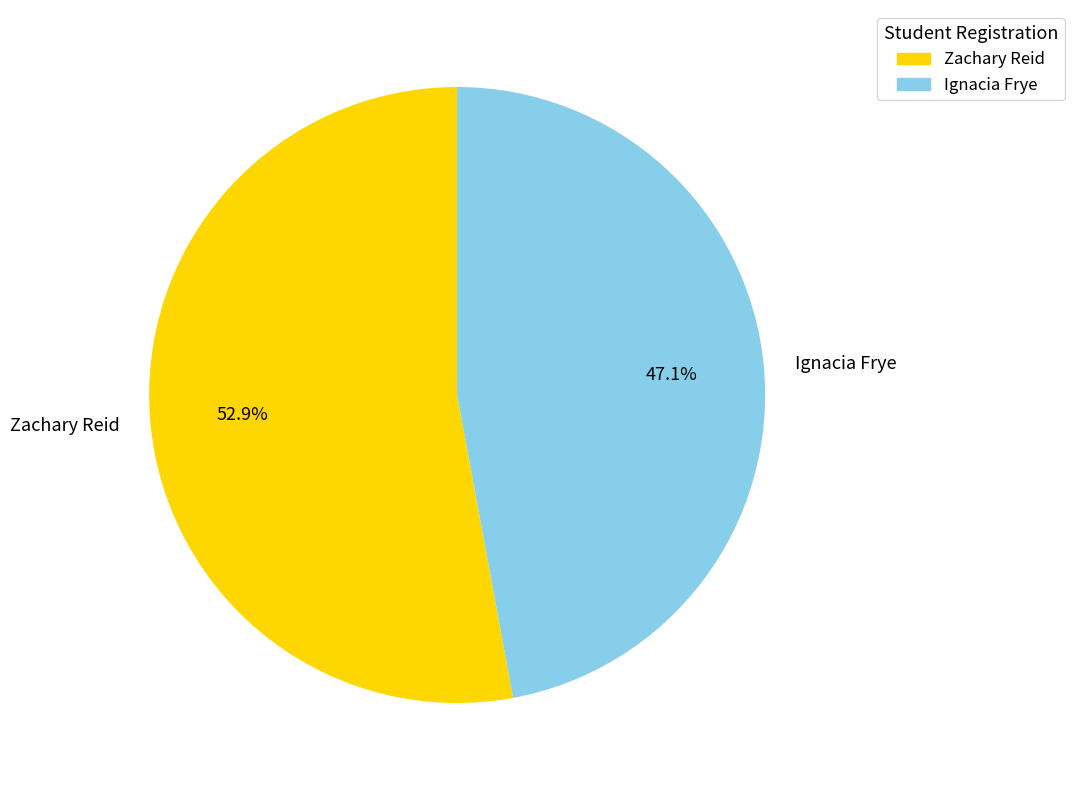

Is Zachary Reid the majority of the pie?

Yes